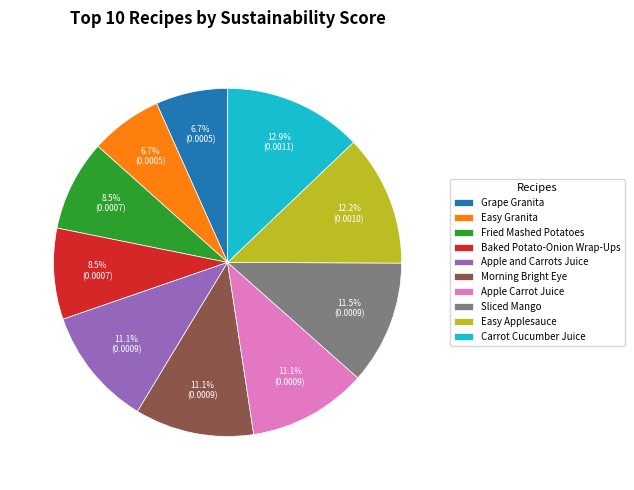

The Morning Bright Eye slice represents 11% of the pie. True or false?

True